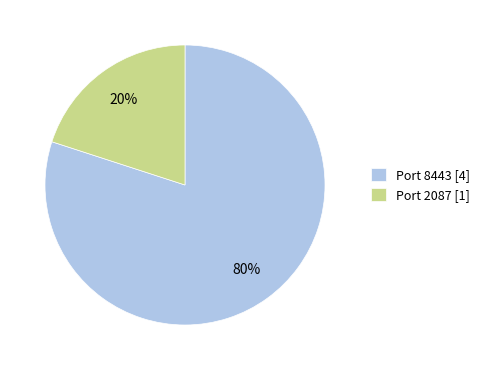

True or false: Port 2087 [1] accounts for 14% of the total.

False